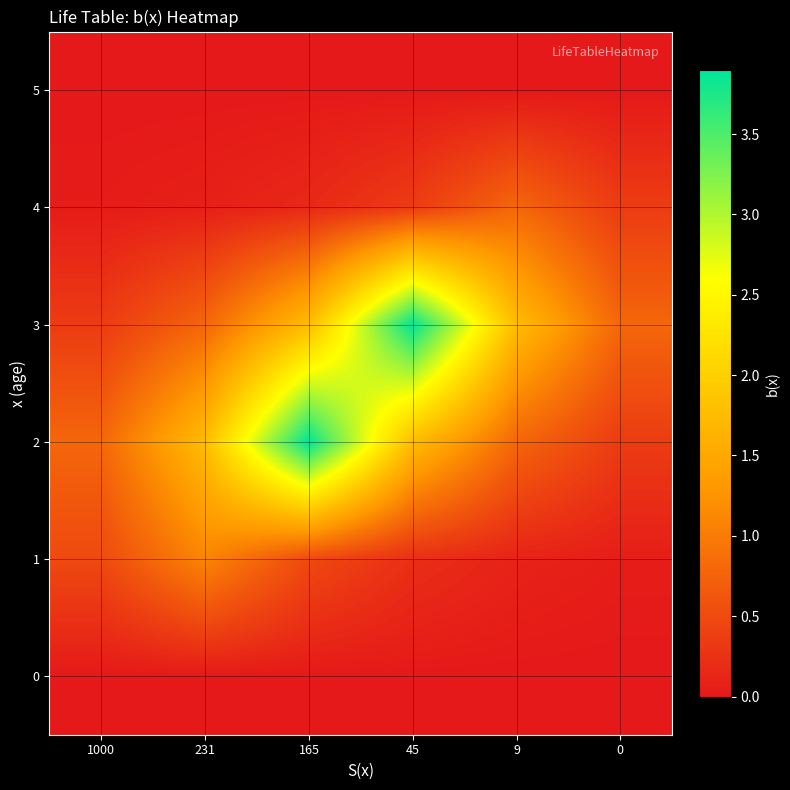

Reading left to right, list all the values displayed in this chart.

0: 1000=0.0	231=0.0	165=0.0	45=0.0	9=0.0	0=0.0
1: 1000=0.5	231=1.1	165=0.5	45=0.2	9=0.1	0=0.0
2: 1000=0.8	231=1.8	165=3.9	45=1.8	9=0.8	0=0.4
3: 1000=0.4	231=0.8	165=1.8	45=3.9	9=1.8	0=0.8
4: 1000=0.0	231=0.1	165=0.2	45=0.4	9=0.8	0=0.4
5: 1000=0.0	231=0.0	165=0.0	45=0.0	9=0.0	0=0.0